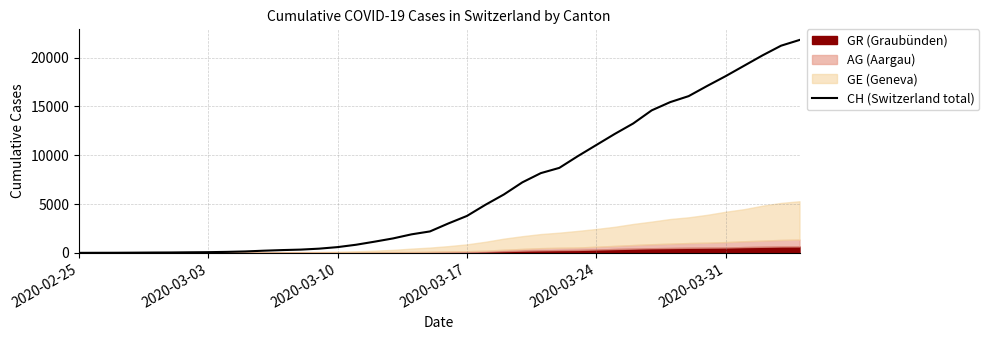

What is the difference between the maximum and minimum values?

21813